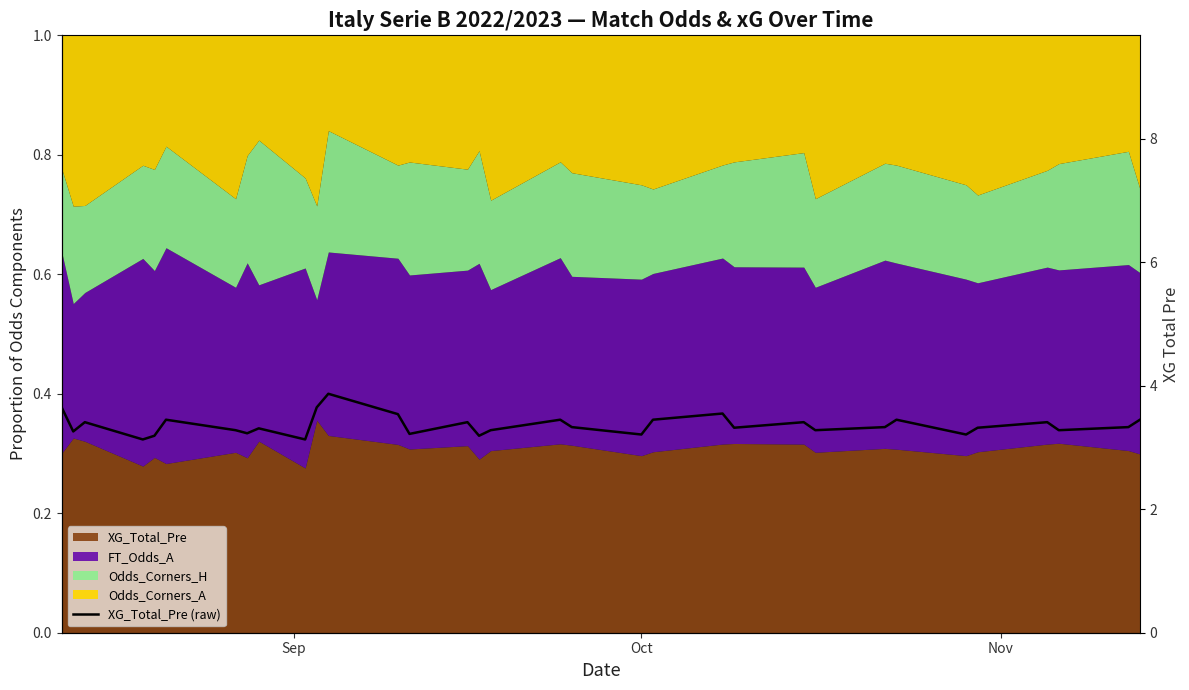

Is it true that the value at 24 is 5.6?

False